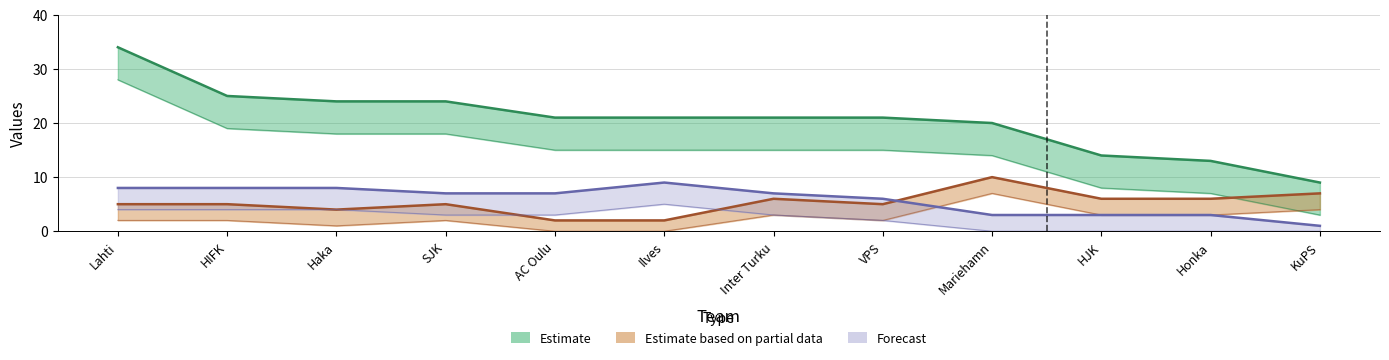

What is the value of the Forecast point at the 12th from the left?

1